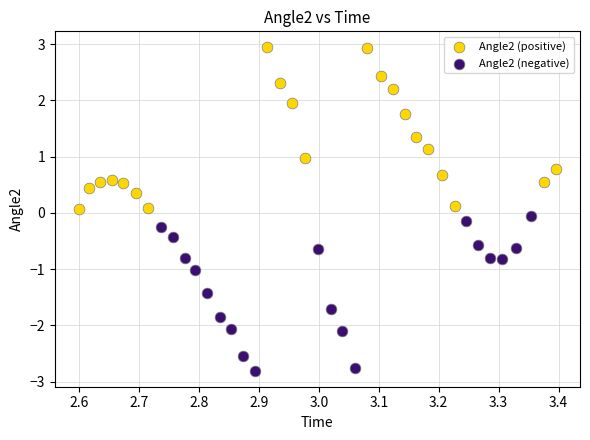

Which series contains the lowest Y value?

Angle2 (negative)